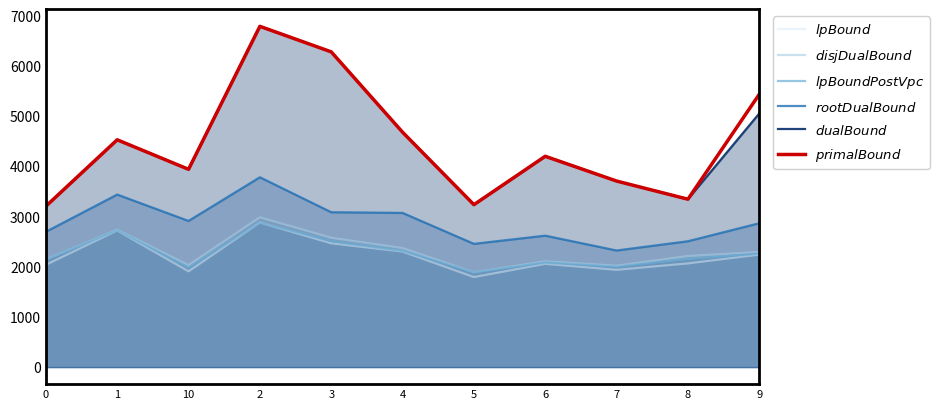

Reading left to right, transcribe all the data shown in this chart.

lpBound: 0=2035.4	1=2718.7	10=1905.6	2=2877.3	3=2463.7	4=2299.3	5=1791.6	6=2054.5	7=1936.0	8=2063.3	9=2238.3
disjunctiveDualBound: 0=2140.9	1=2733.7	10=2029.2	2=2979.9	3=2573.3	4=2368.1	5=1886.9	6=2104.9	7=2017.3	8=2209.6	9=2291.2
lpBoundPostVpc: 0=2136.5	1=2724.0	10=1977.0	2=2877.3	3=2508.0	4=2312.3	5=1884.2	6=2081.3	7=1996.8	8=2150.1	9=2259.0
rootDualBound: 0=2692.4	1=3433.0	10=2908.5	2=3777.2	3=3081.8	4=3068.0	5=2452.4	6=2615.3	7=2320.2	8=2504.4	9=2862.3
dualBound: 0=3201.0	1=4523.0	10=3936.0	2=6781.0	3=6273.0	4=4674.0	5=3232.0	6=4195.0	7=3702.0	8=3341.0	9=5047.0